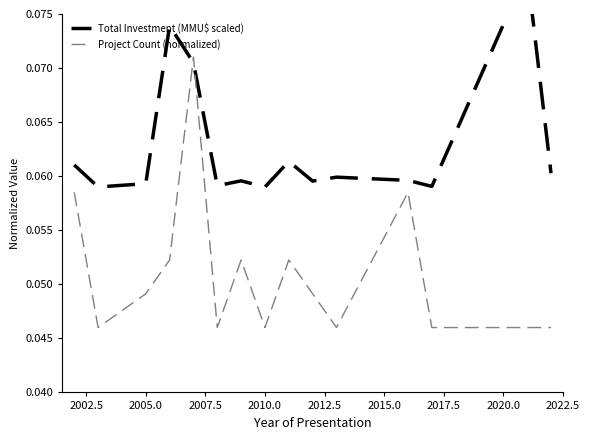

The Project Count (normalized) series shows 0.1 at 2005.0. True or false?

False